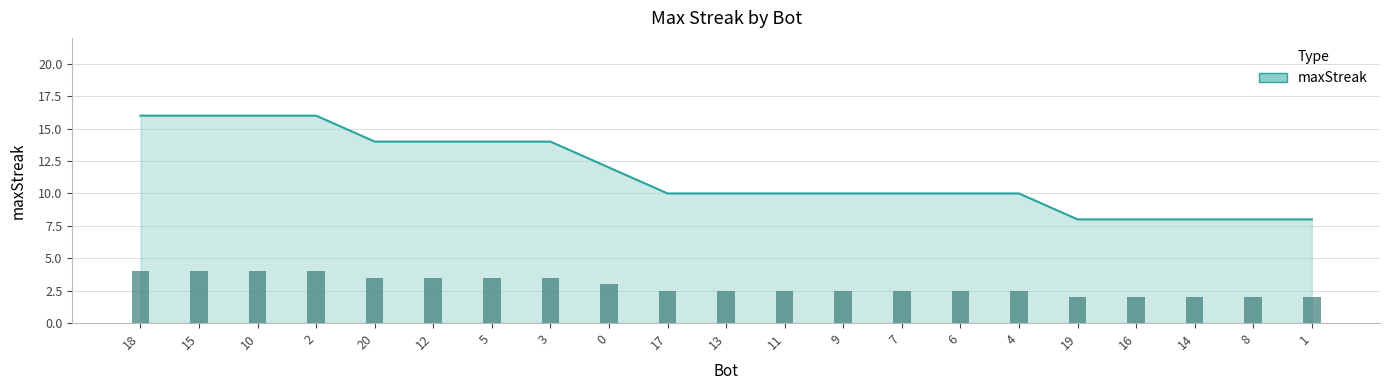

What is the label of the 18th bar from the left?

16